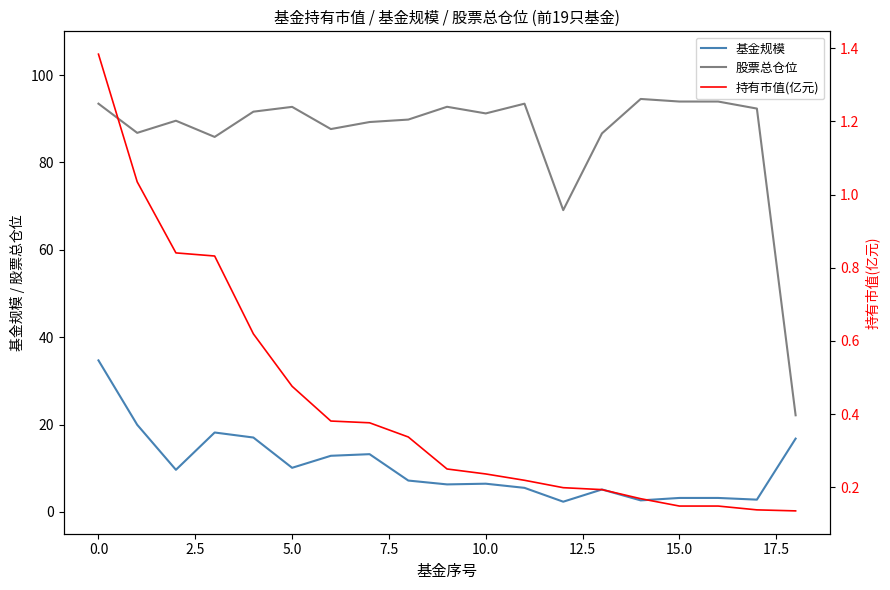

At how many categories does at least one series exceed 21?

19